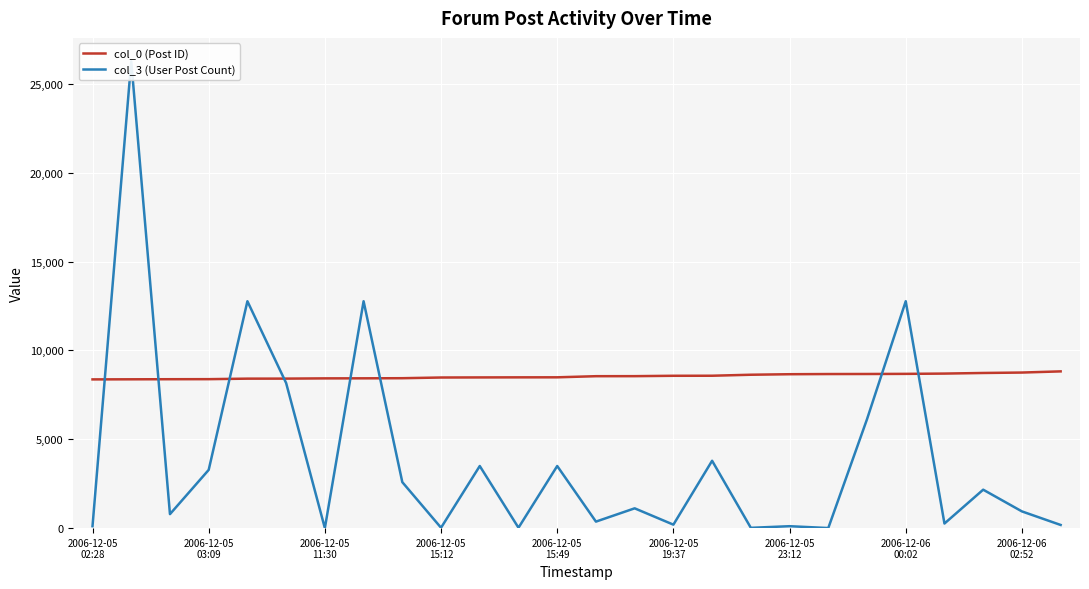

List the series in order of their overall mean, highest first.

col_0 (Post ID), col_3 (User Post Count)